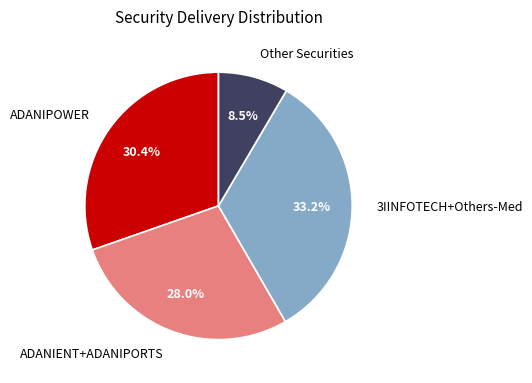

Which category has the smallest portion of the pie?

Other Securities